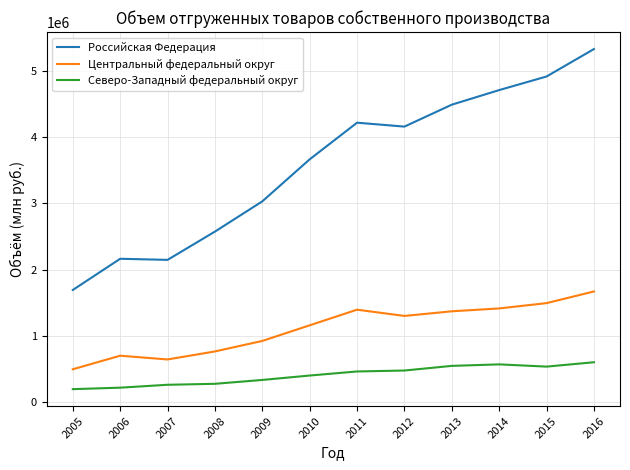

What are all the series names shown in the legend?

Российская Федерация, Центральный федеральный округ, Северо-Западный федеральный округ